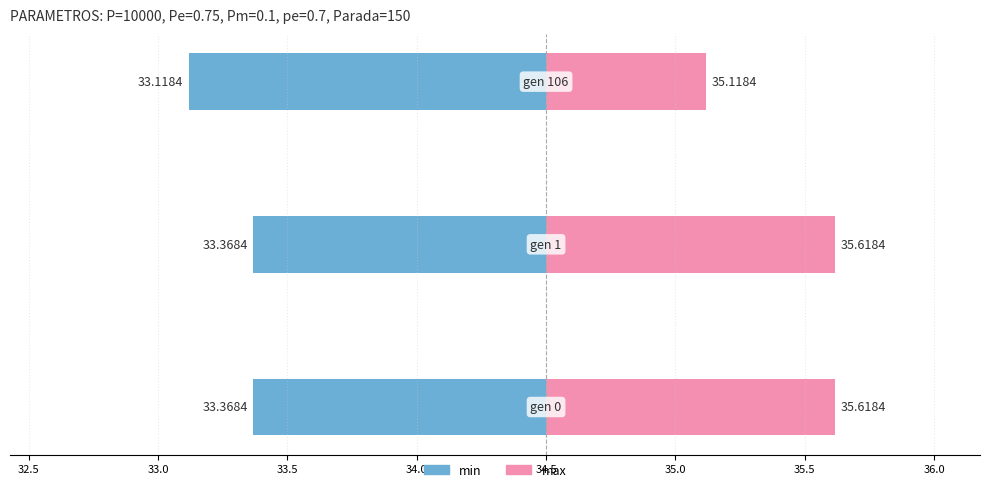

What are all the series names shown in the legend?

min, max